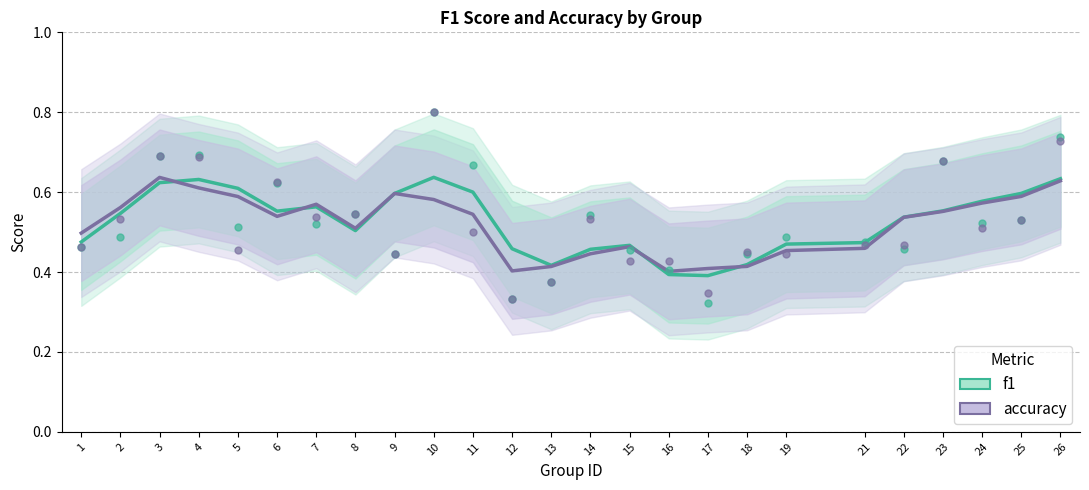

At which category is the sum across all series the highest?

26